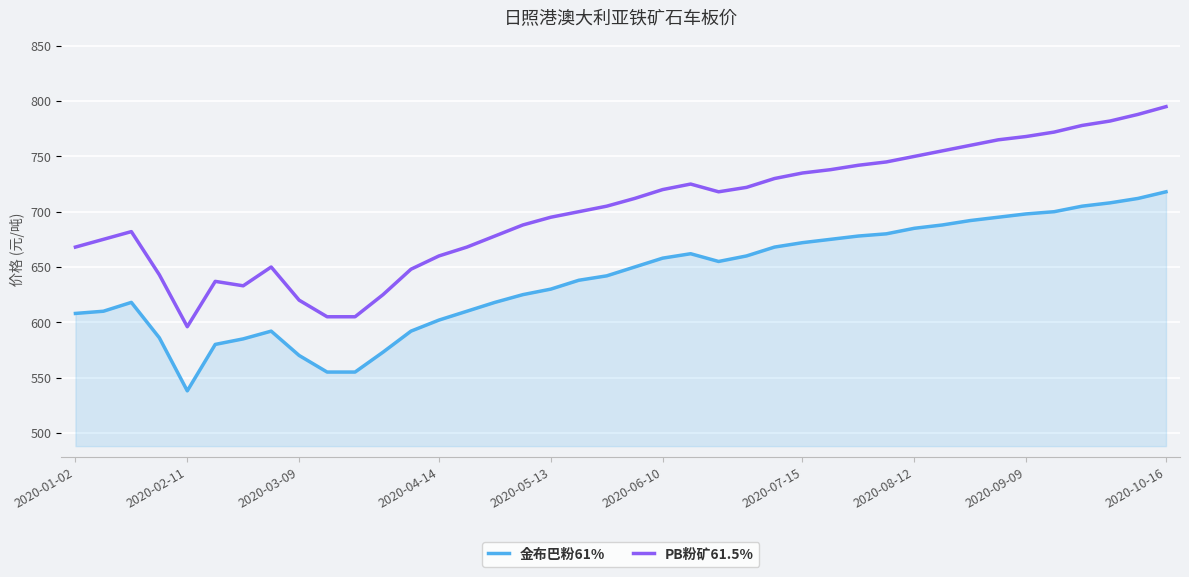

Which series has the largest total across all categories?

PB粉矿61.5%